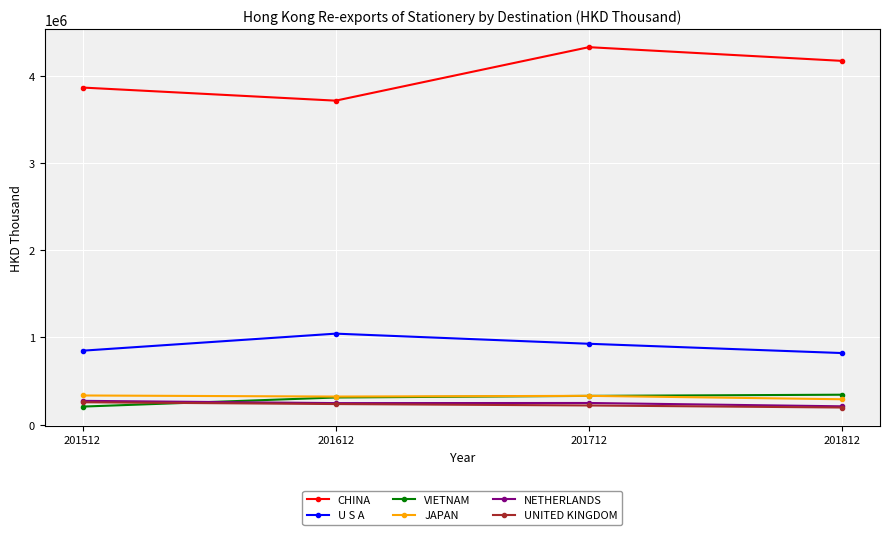

Which series has the largest total across all categories?

CHINA